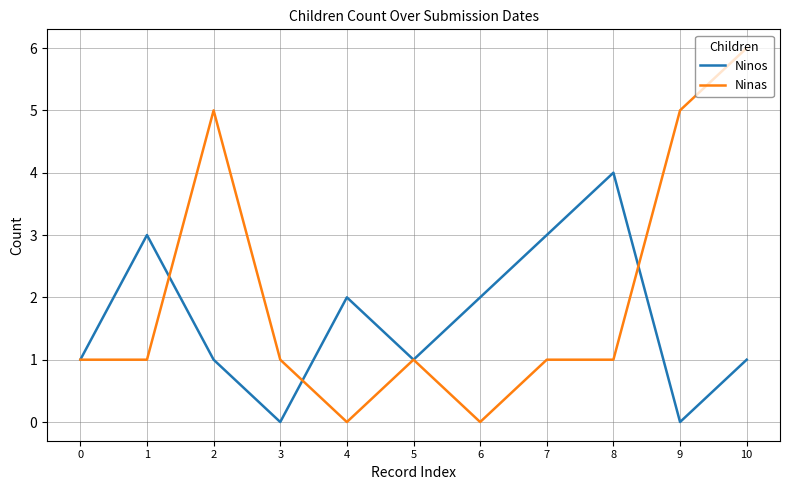

Which series has the largest total across all categories?

Ninas